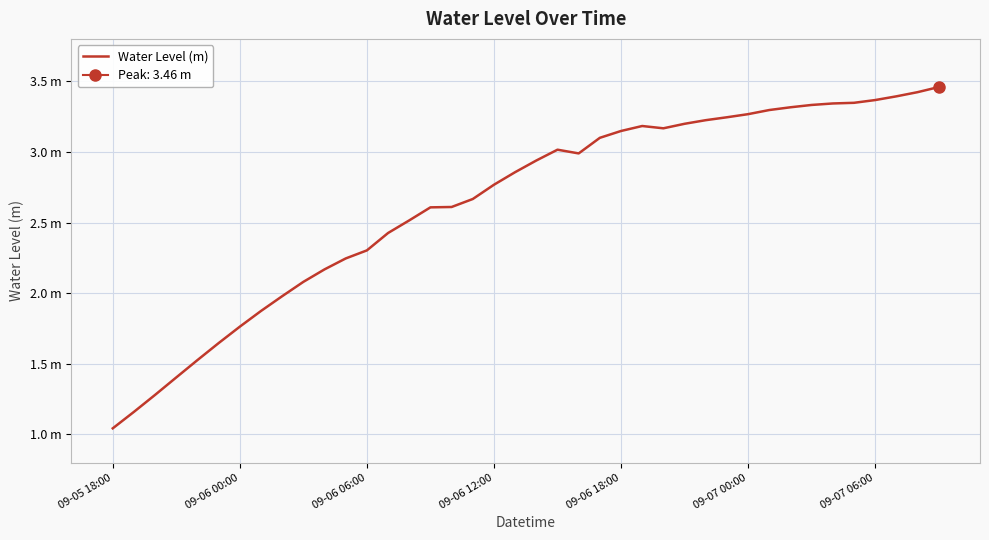

What is the difference between the second highest and second lowest values?

2.3